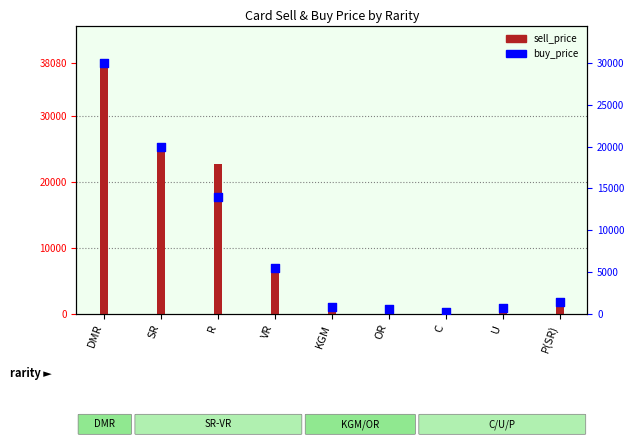

What are all the series names shown in the legend?

sell_price, buy_price